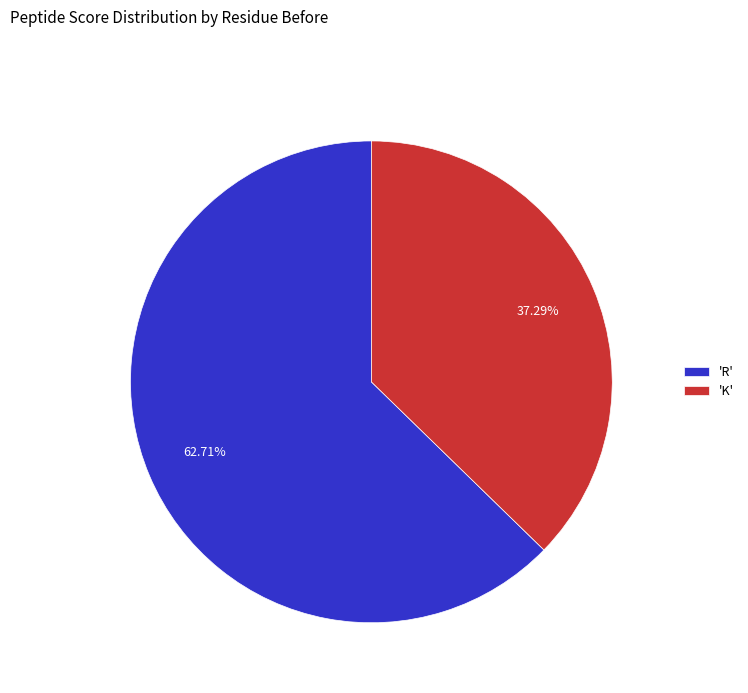

How many segments does this pie chart have?

2